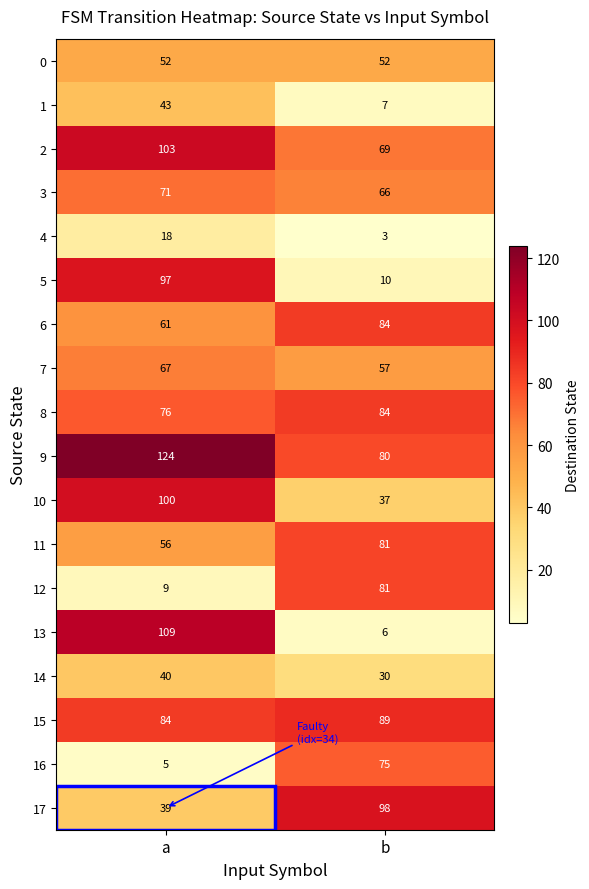

The 10 series shows 53 at b. True or false?

False